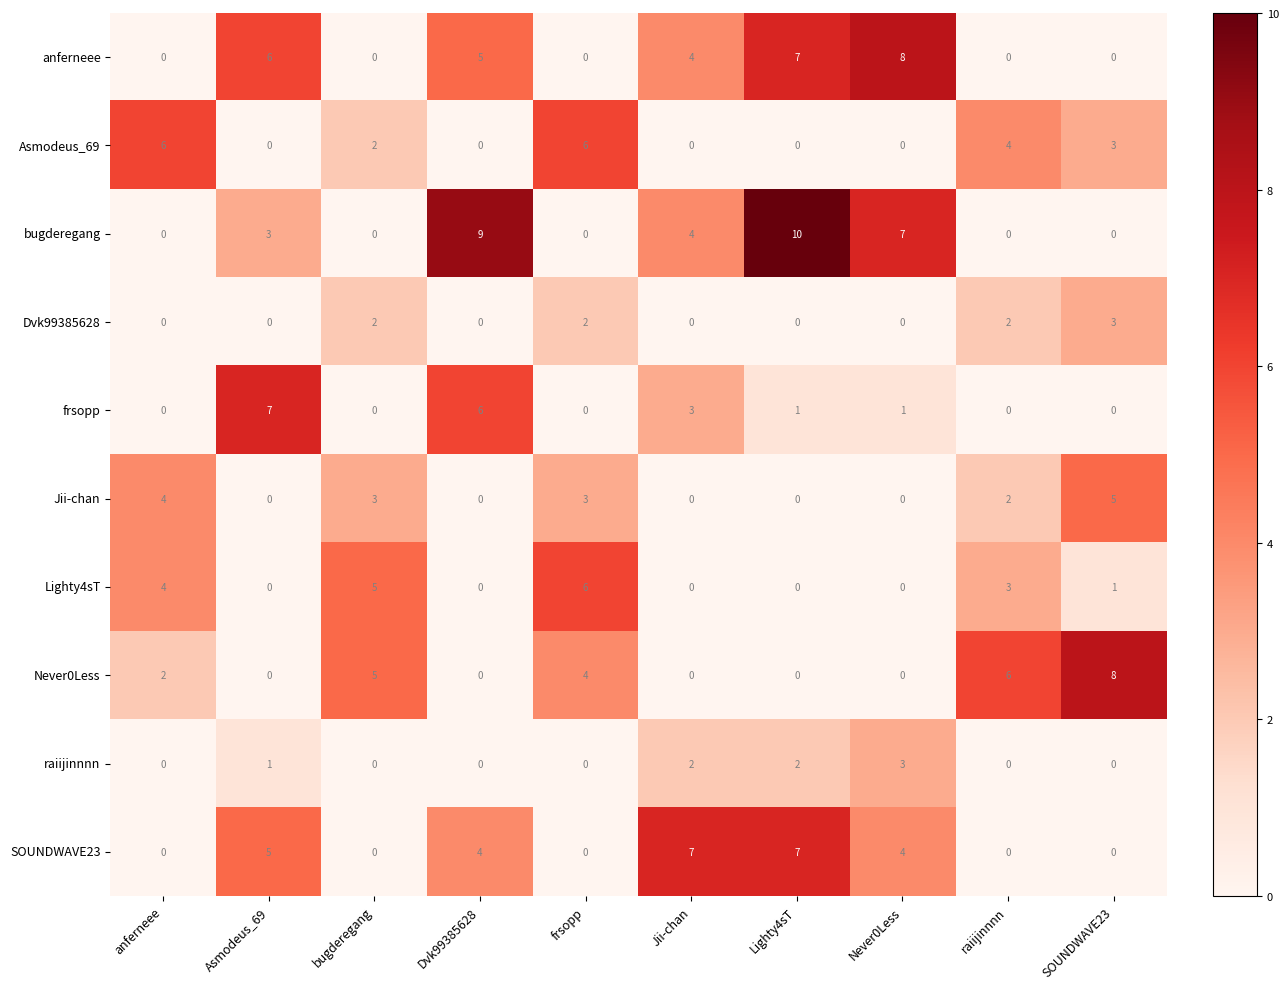

How many positive values does the Asmodeus_69 series have?

5